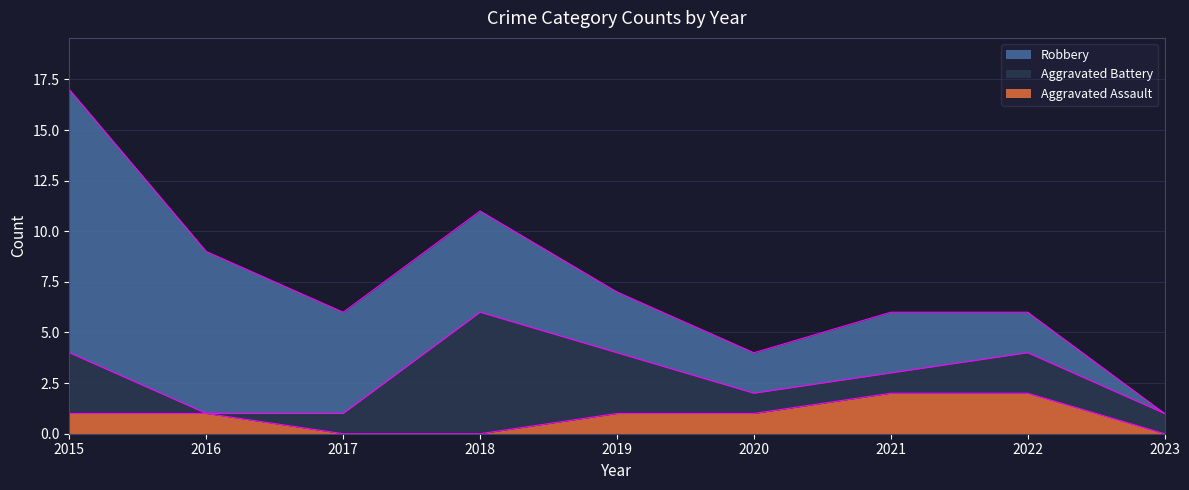

What is the sum of the Aggravated Assault values at 2022 and 2020?

3